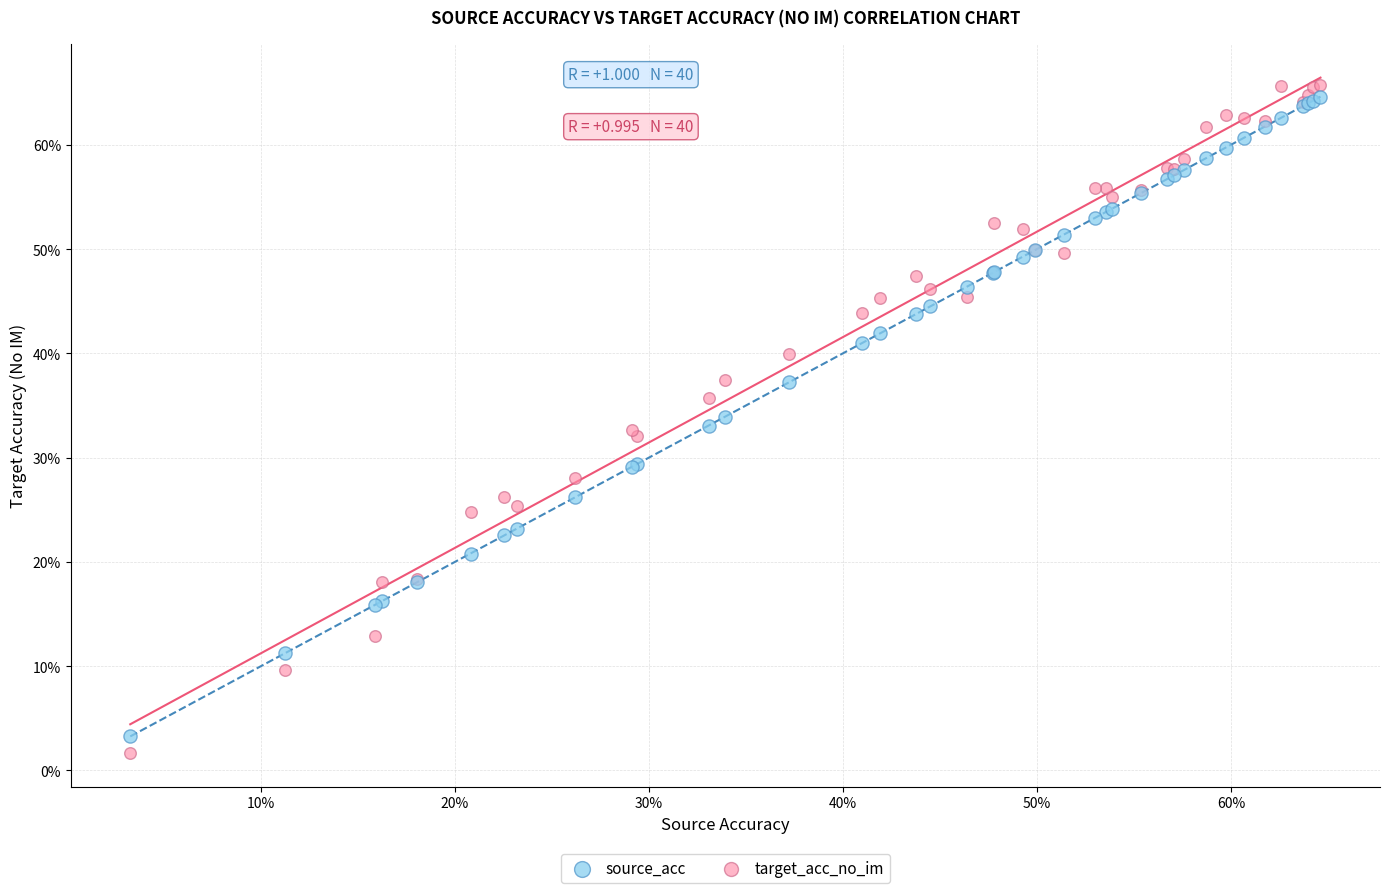

Which series reaches the maximum Y coordinate?

target_acc_no_im